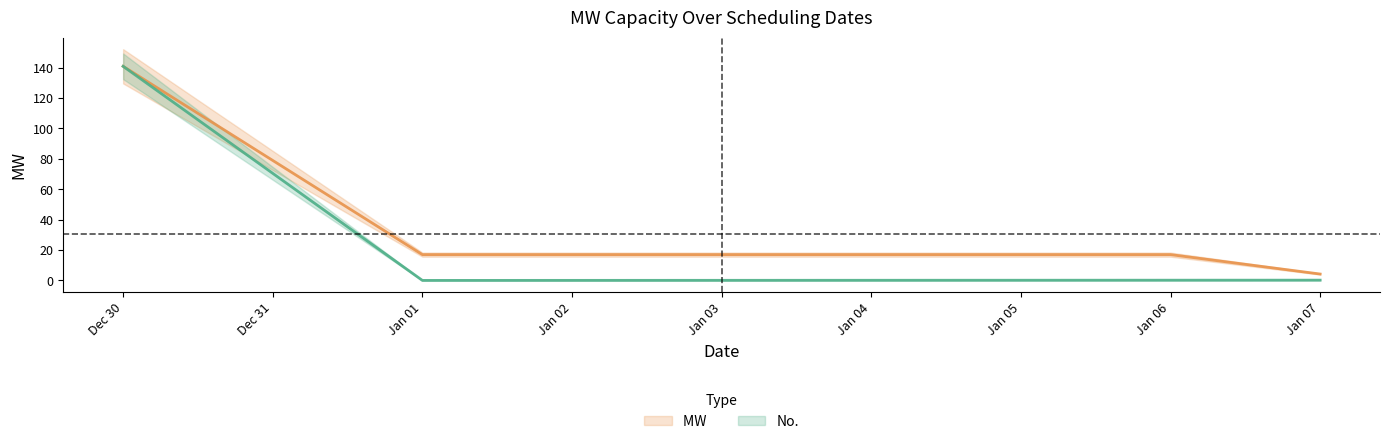

Which series has the largest range (max minus min)?

No.